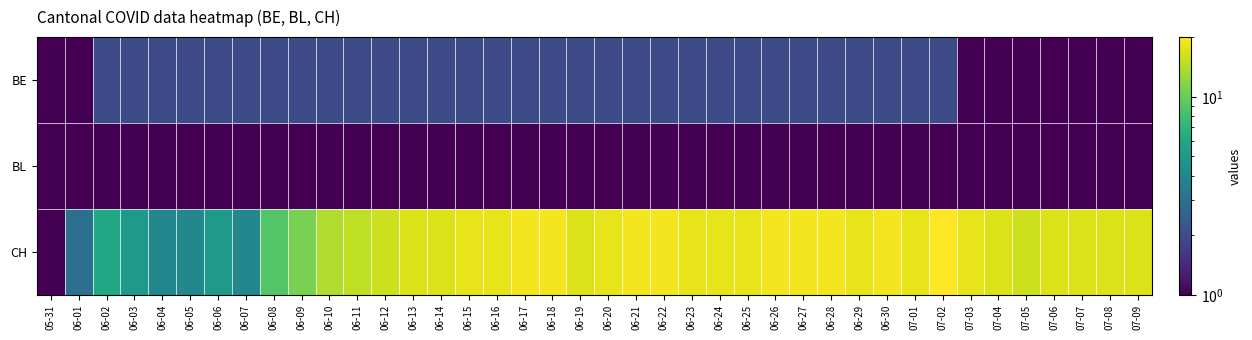

At how many categories does at least one series exceed 15?

28